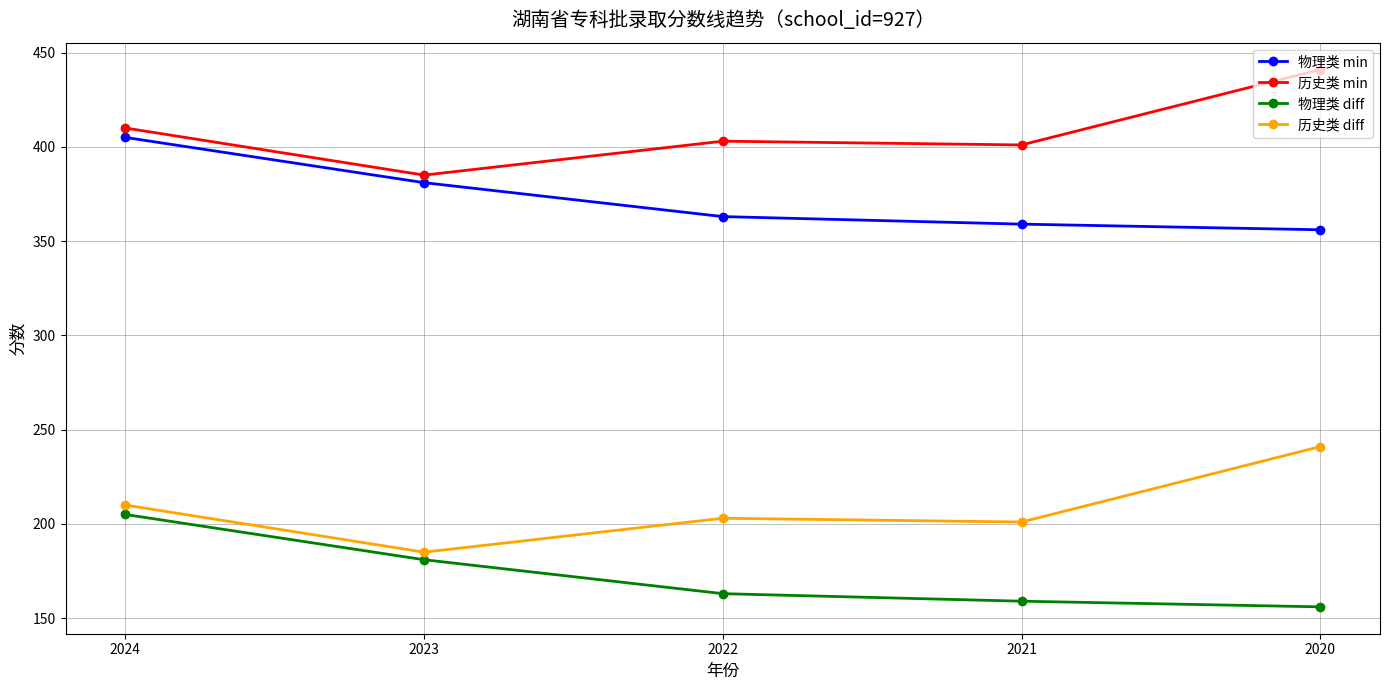

How many distinct data groups are displayed?

4